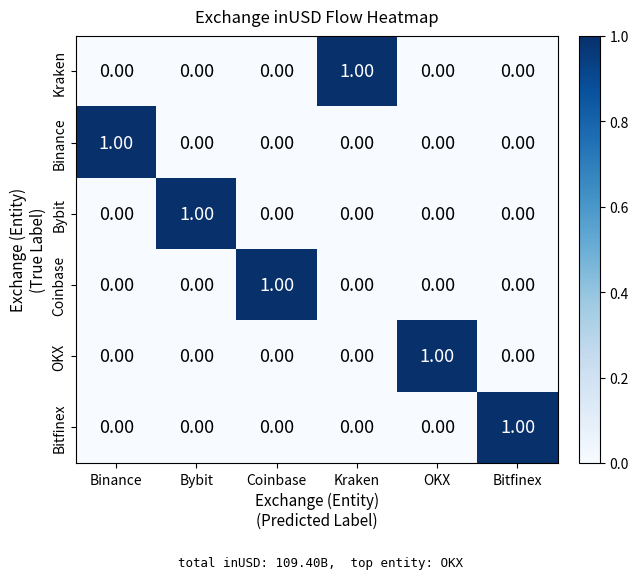

At how many categories does at least one series exceed 0?

6